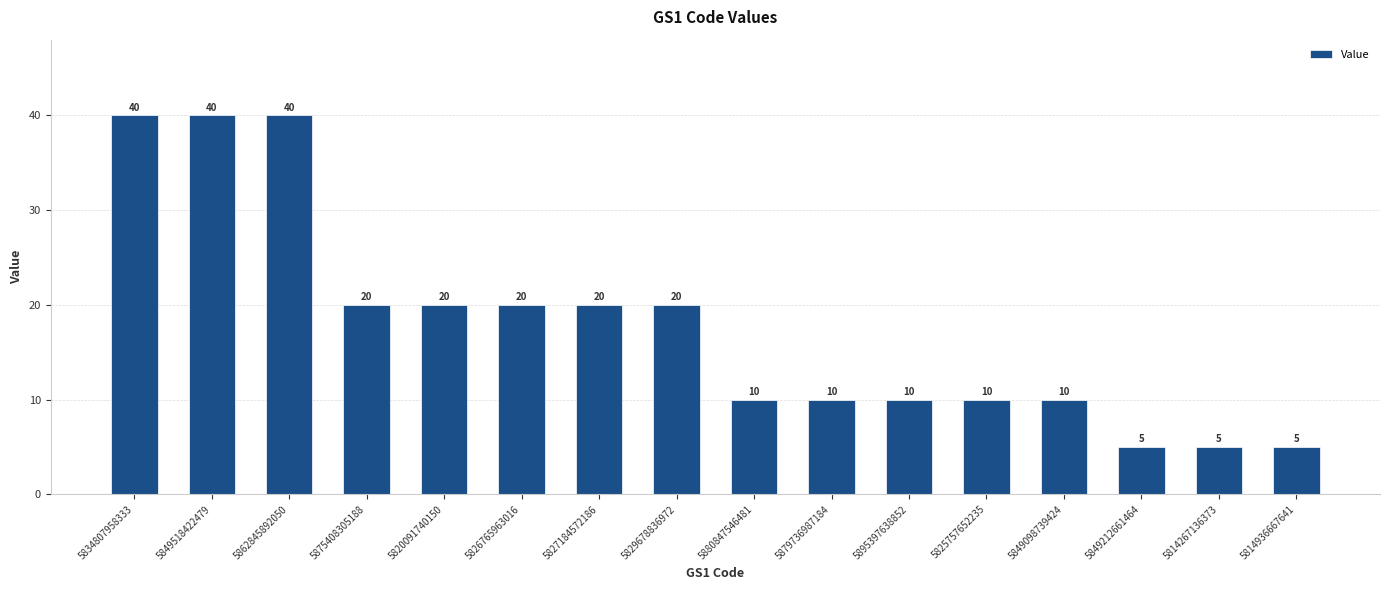

The chart shows a value of 27 at 5862845892050. True or false?

False